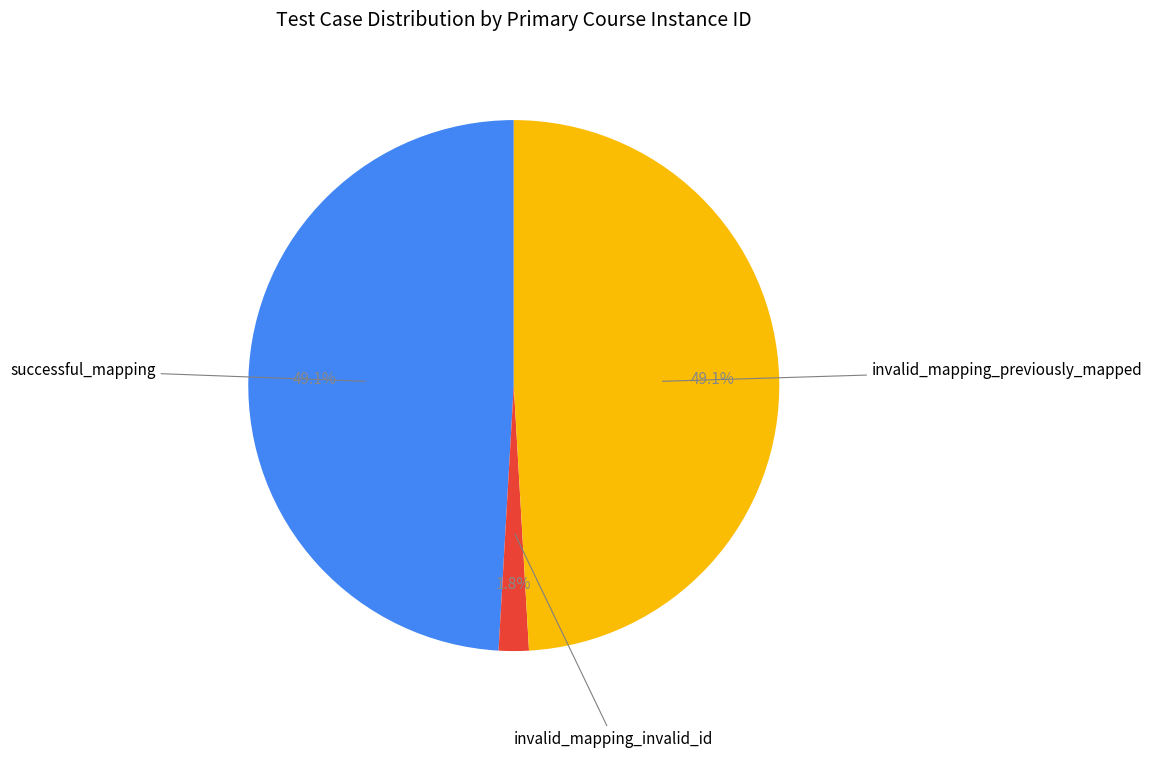

Is there a majority slice in this chart?

No